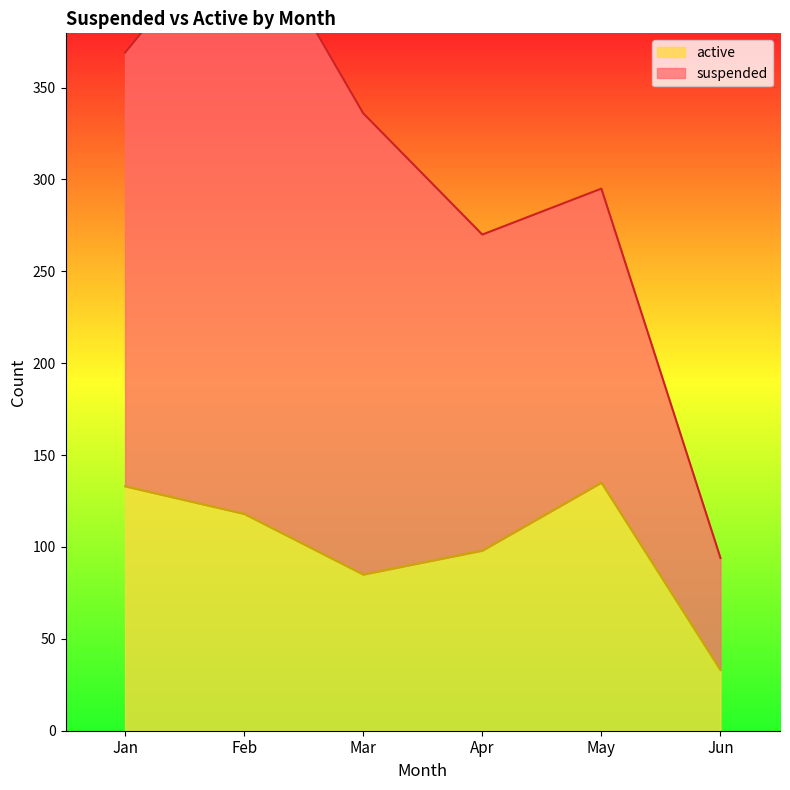

Rank the categories by value from highest to lowest.

May, Jan, Feb, Apr, Mar, Jun